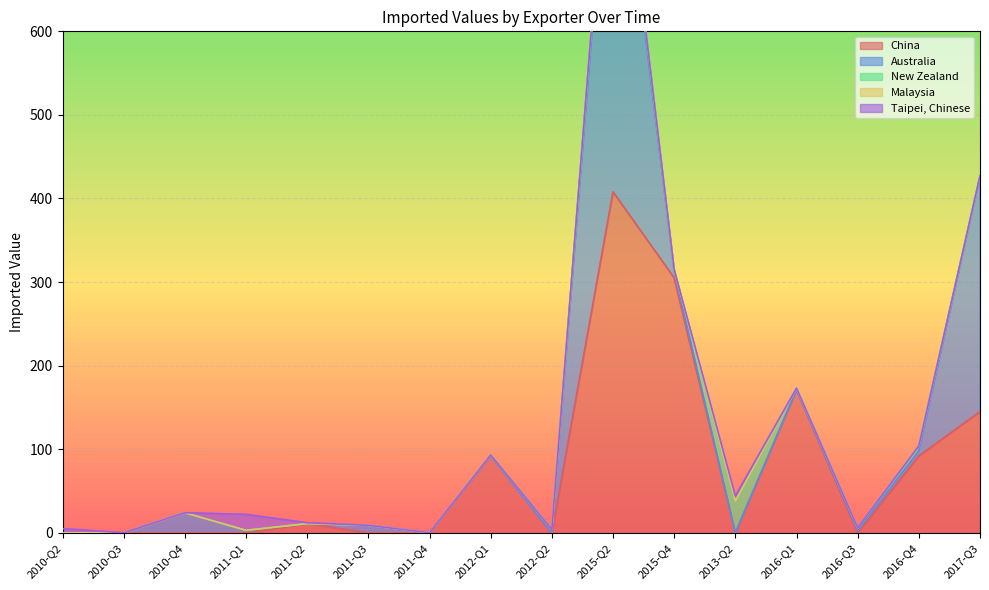

What is the total value across all series at 2012-Q1?

93